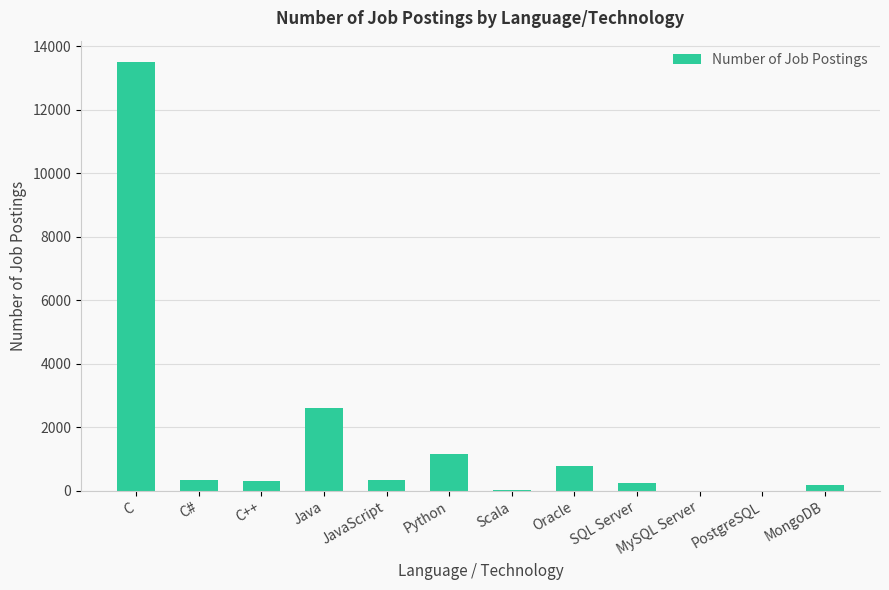

What is the sum of the values at Java and JavaScript?

2964